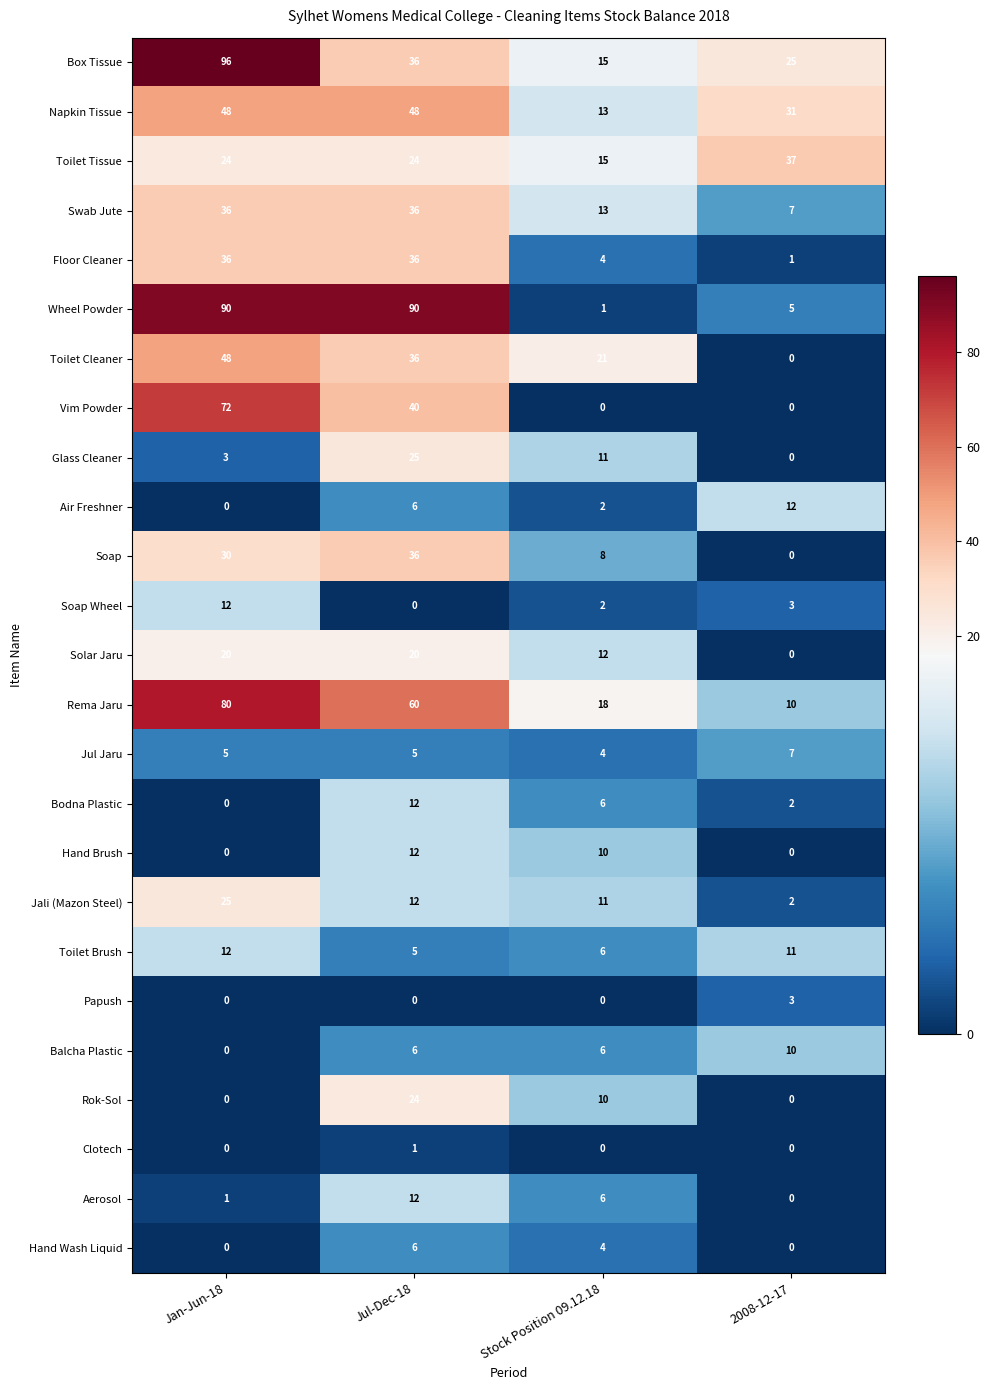

Which series has the widest spread of values?

Wheel Powder